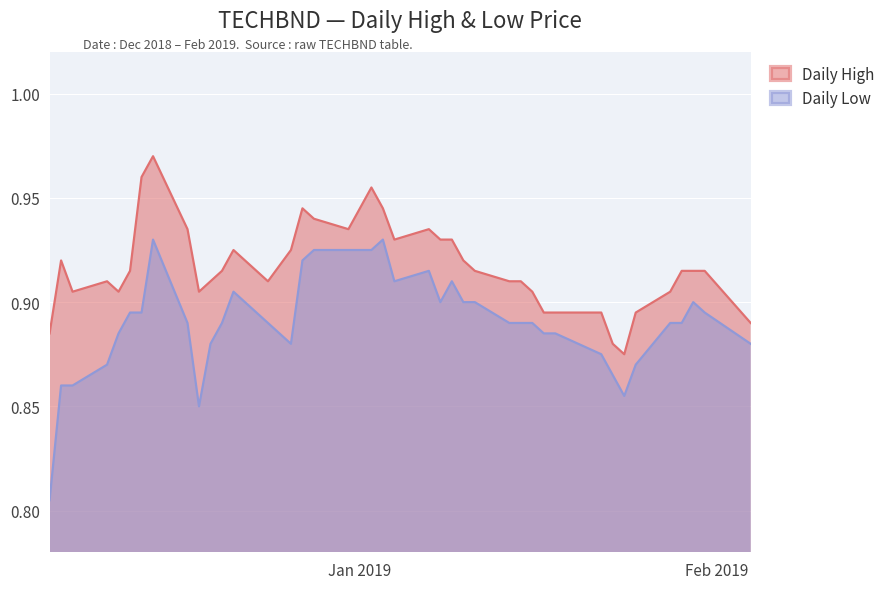

True or false: high and low cross at least once.

False